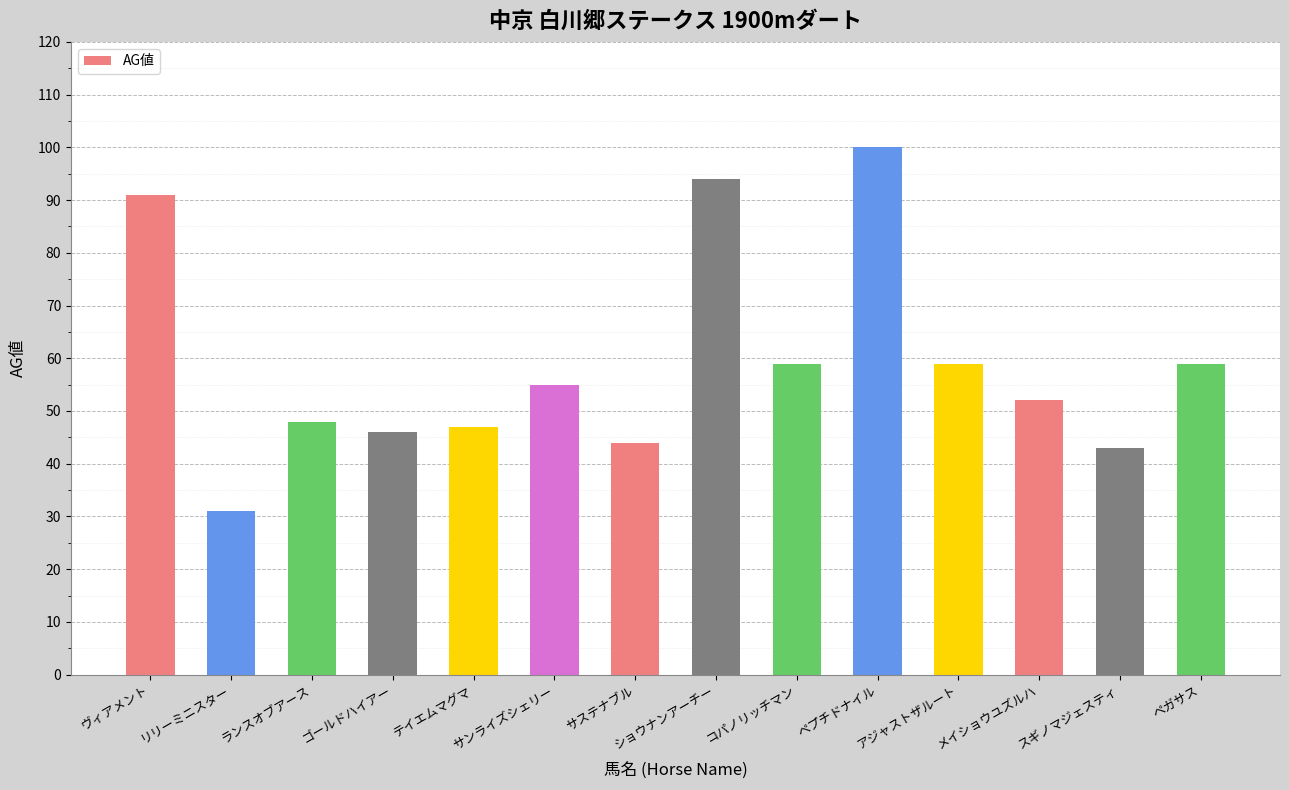

Reading left to right, list all the values displayed in this chart.

91	31	48	46	47	55	44	94	59	100	59	52	43	59